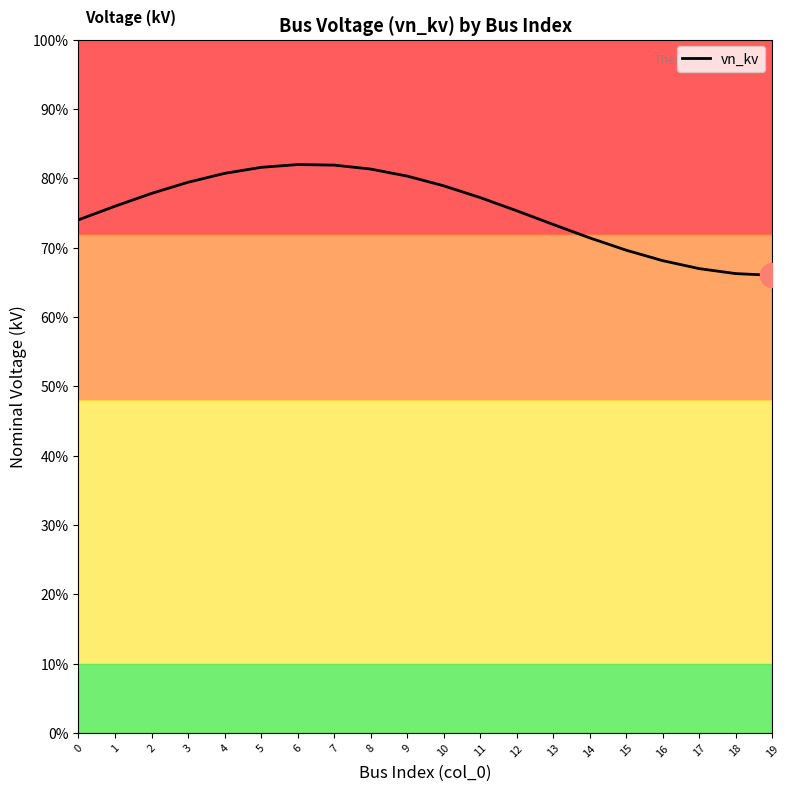

Between 7 and 1, which is larger?

7